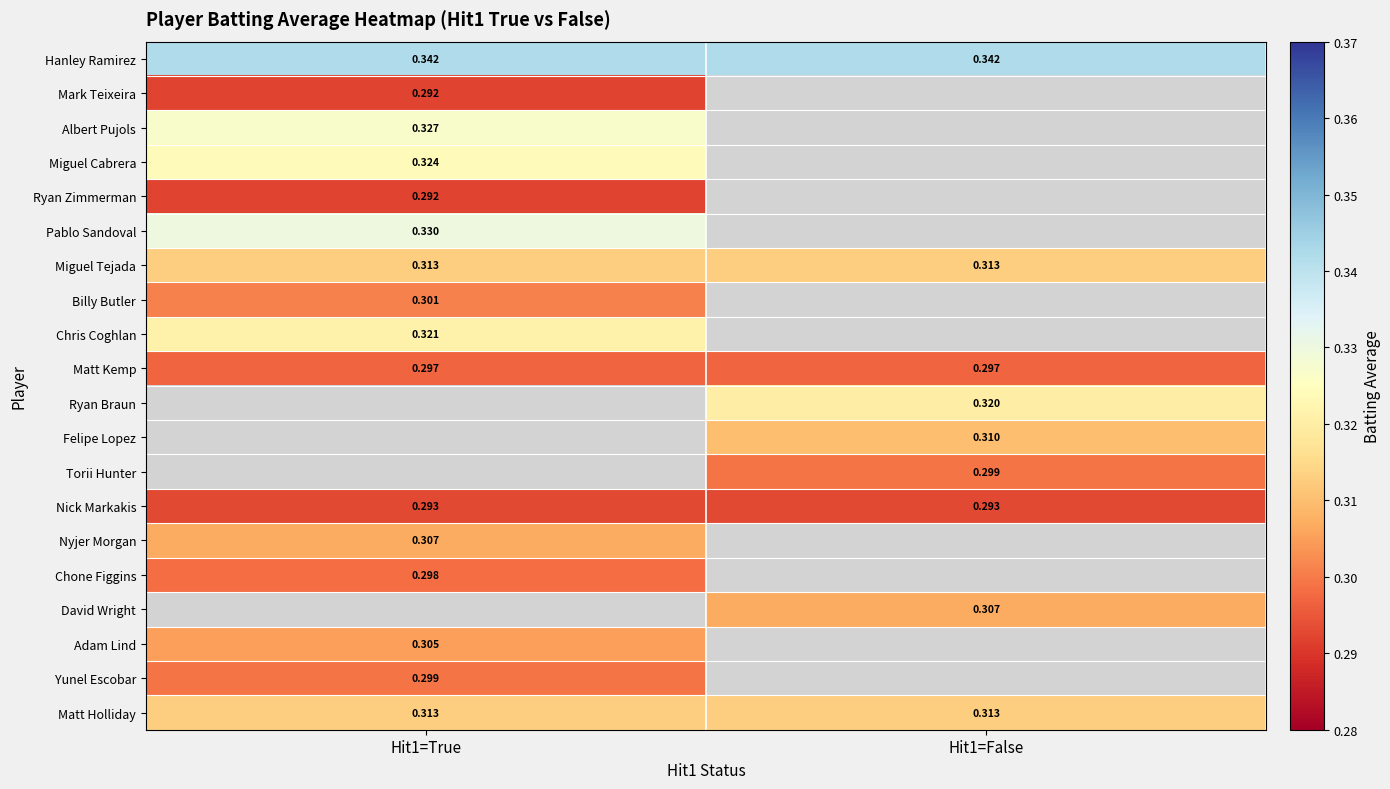

Is the value of Chris Coghlan at Hit1=True greater than the value of Chone Figgins at Hit1=True?

Yes